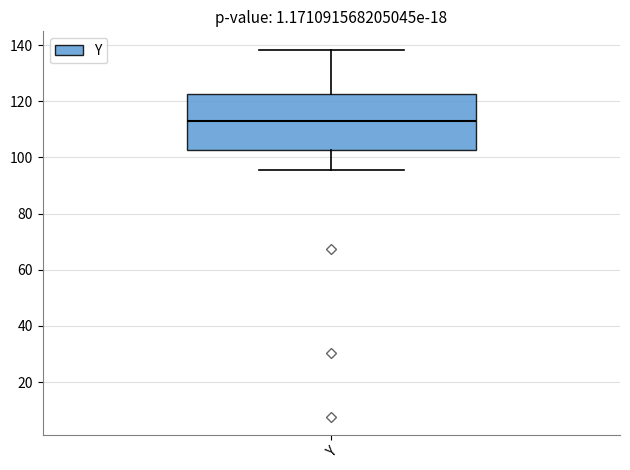

Transcribe this box plot: give where the median line is, the range the box spans, and where the two whiskers end, as read against the y-axis. The values are not printed on the chart, so give them approximately, as read against the axis.

median 112, box 102 to 122, whiskers 96 to 138